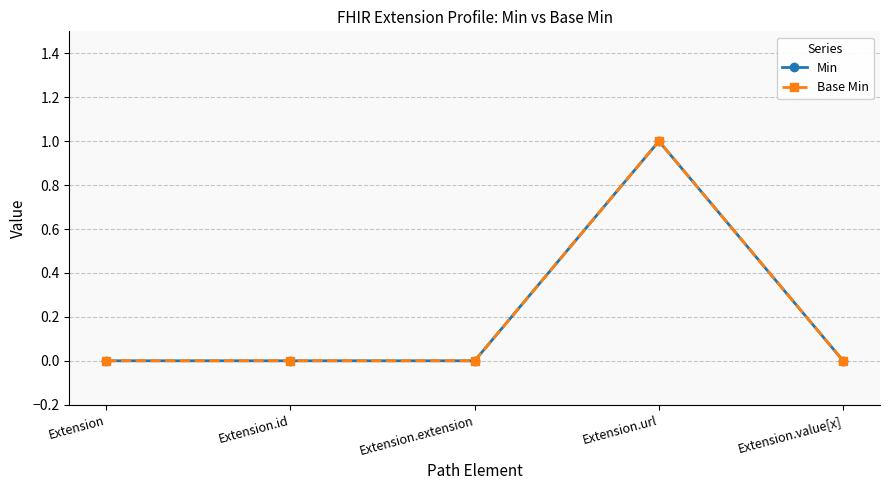

The value of Base Min at Extension.url is 1. True or false?

True